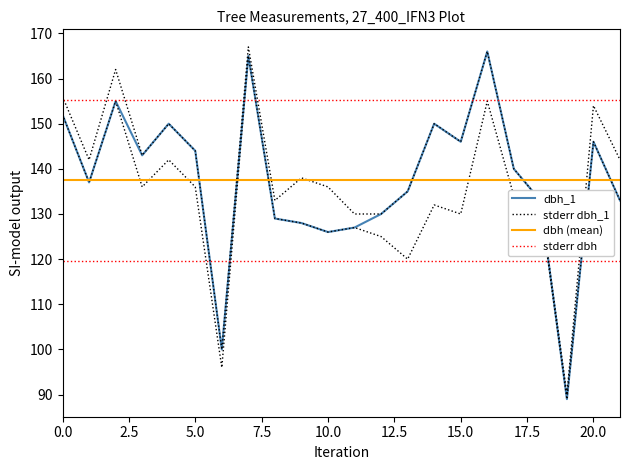

Is it true that g equals 88 at Tree_16?

False